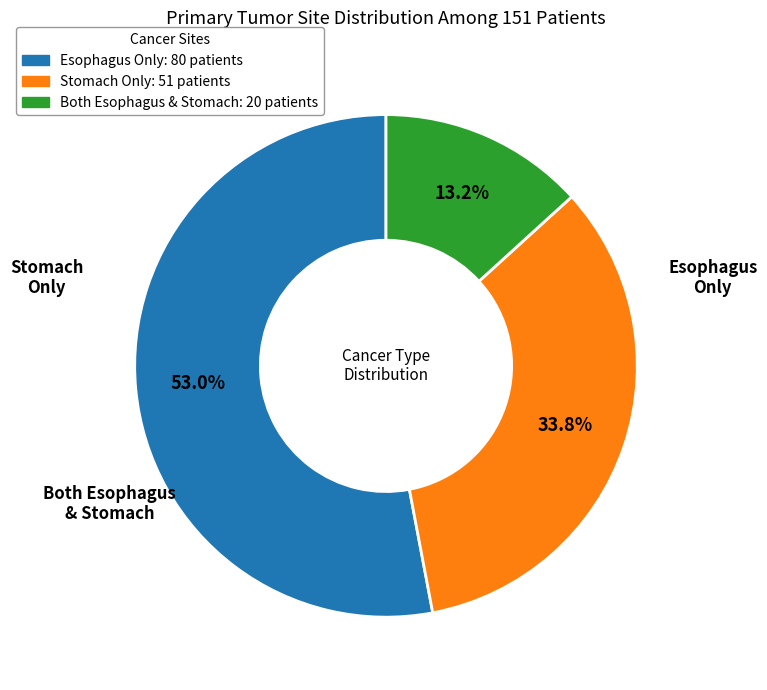

How many slices are in this pie chart?

3